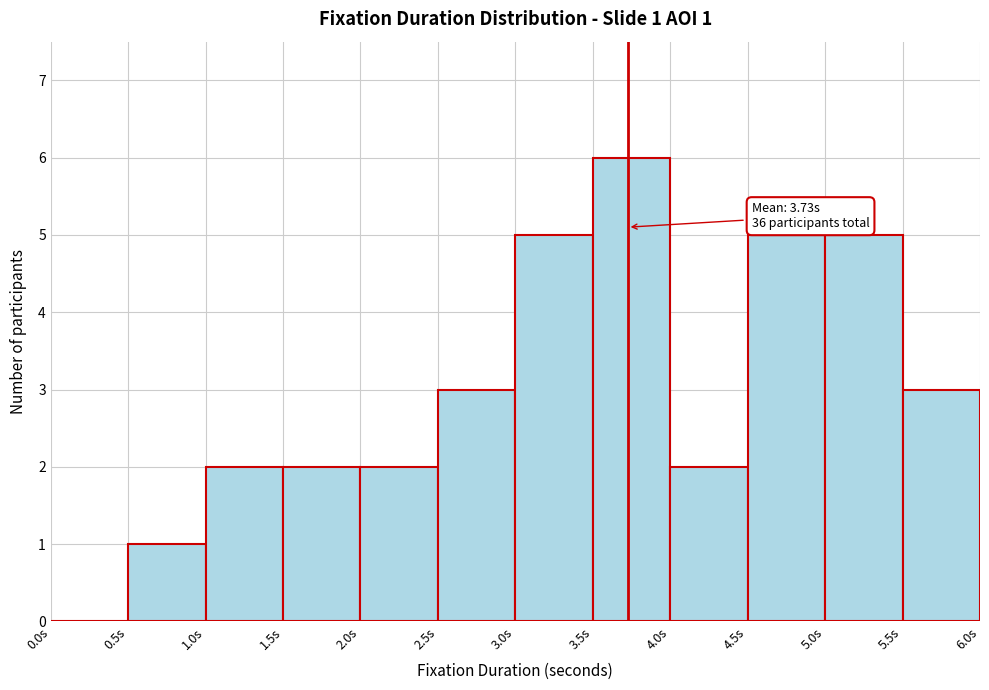

Which range on the x-axis has the tallest bar?

3.5 to 4.0